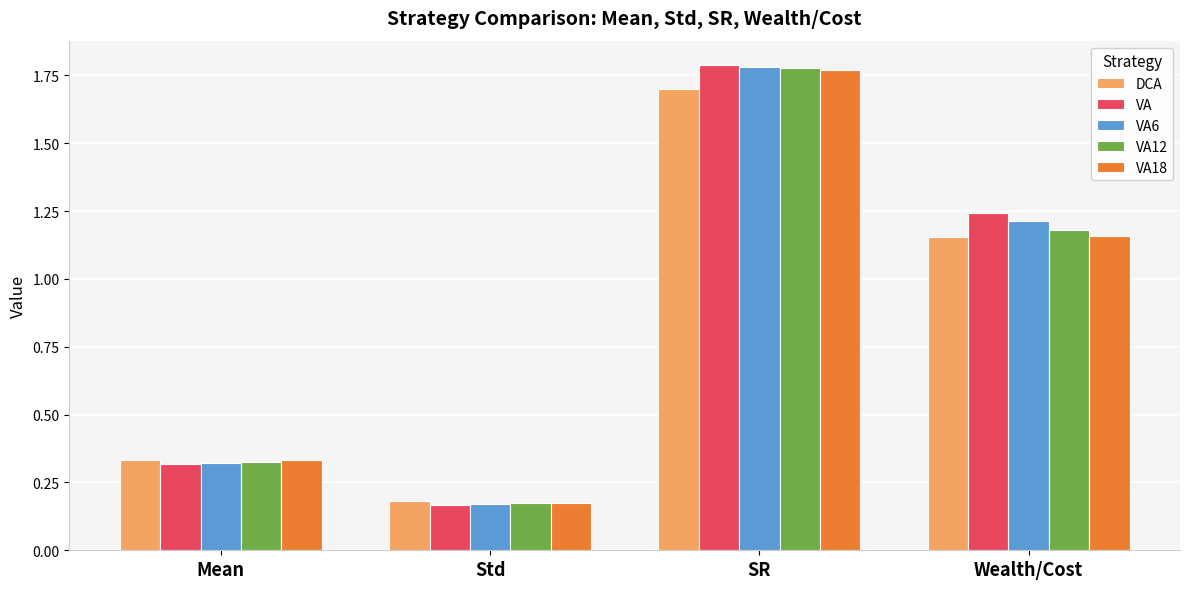

Which category has the highest value in the VA6 series?

SR